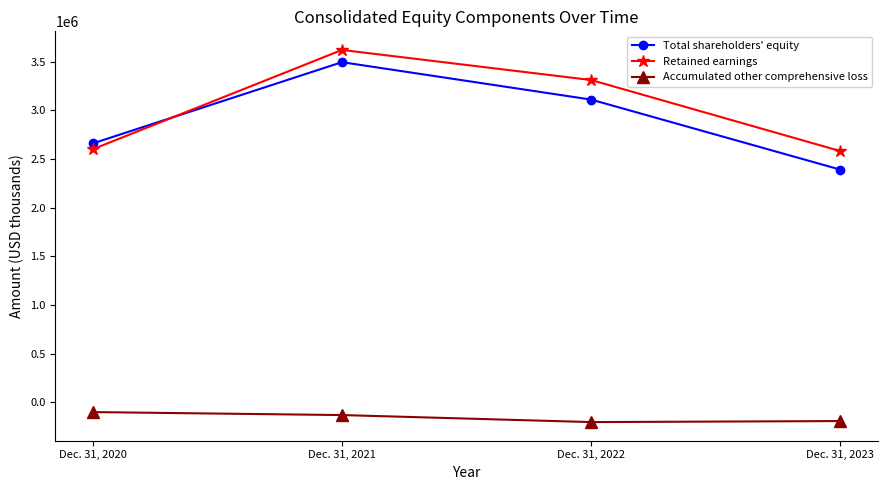

True or false: Accumulated other comprehensive loss and Retained earnings cross at least once.

False